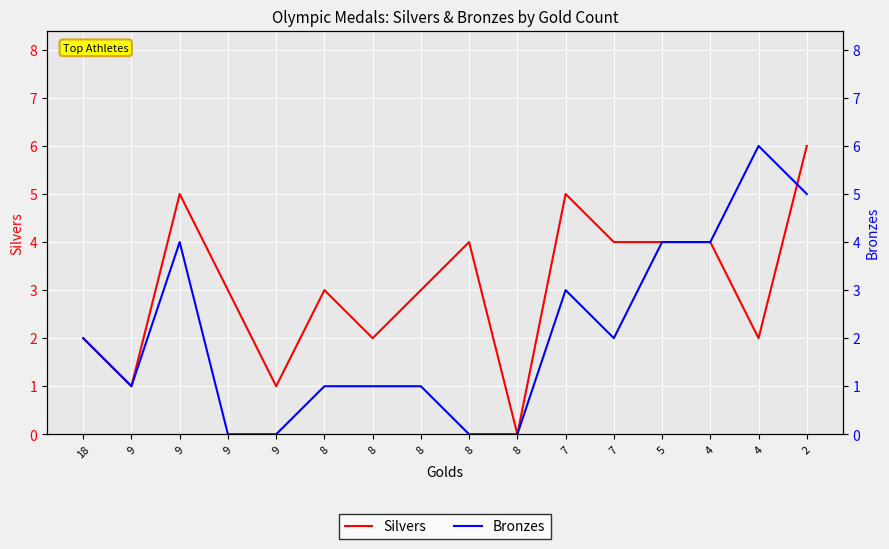

How many values in Silvers are above zero?

15